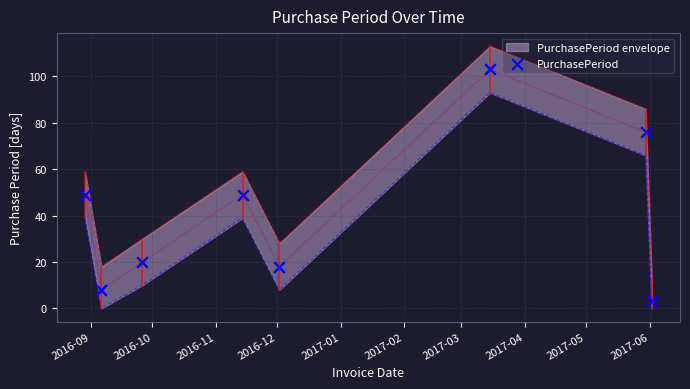

What is the change in value from 2017-02 to 2017-03?

-27